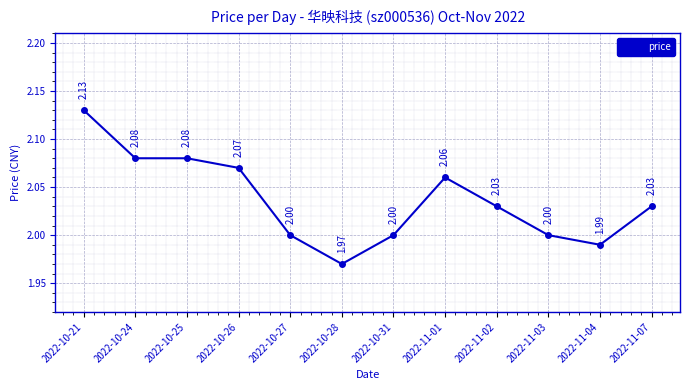

True or false: the data has more than 0 interior local peaks.

True